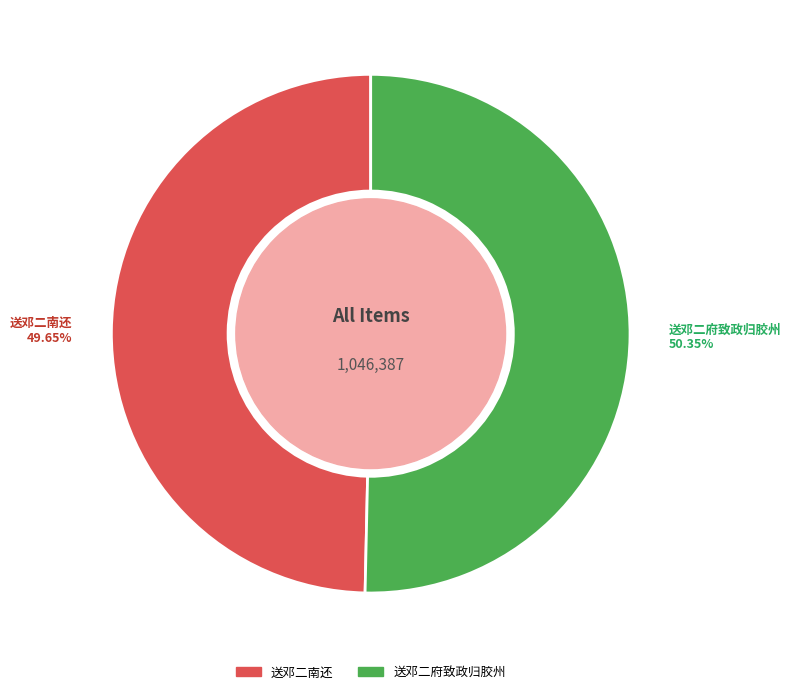

How many segments does this pie chart have?

2